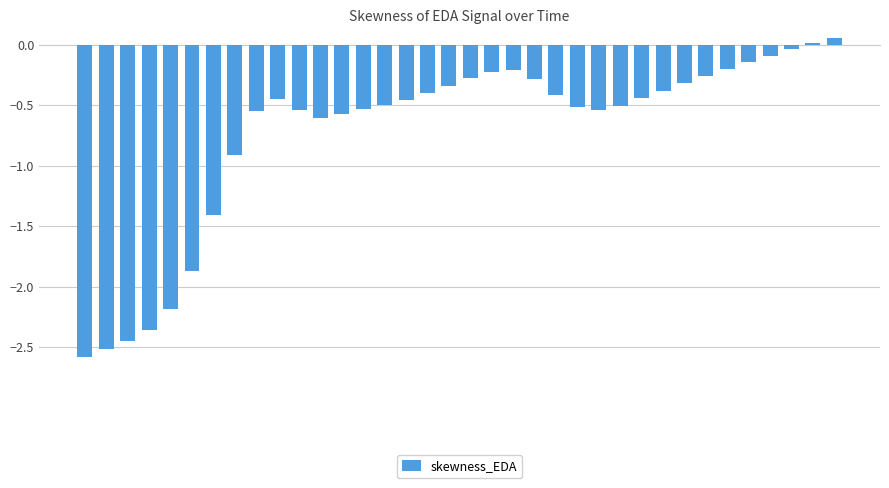

What is the smallest value displayed?

-2.6